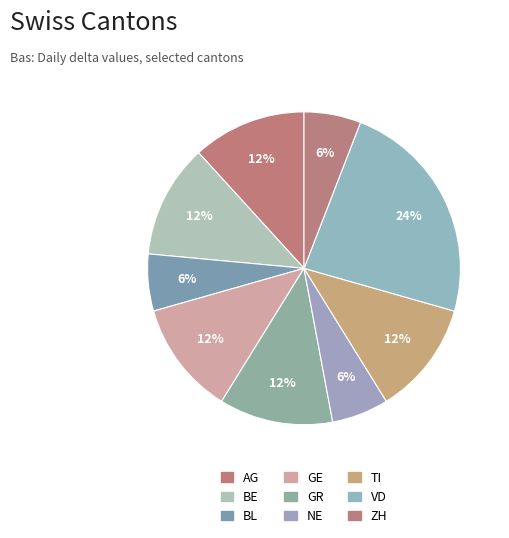

Is it true that BL is 1% of the pie?

False